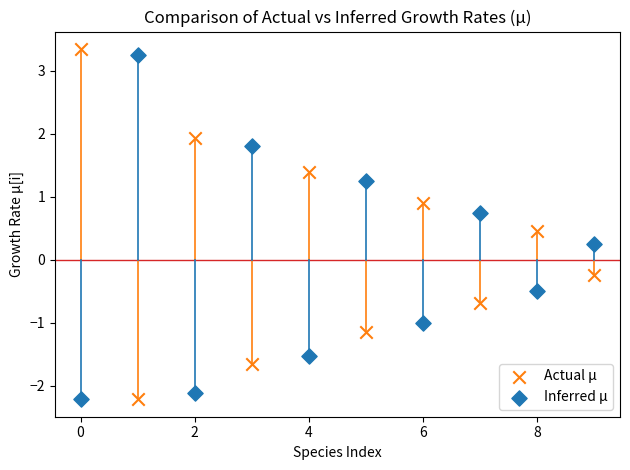

Across all data points, what is the range of Y values (max minus min)?

5.6